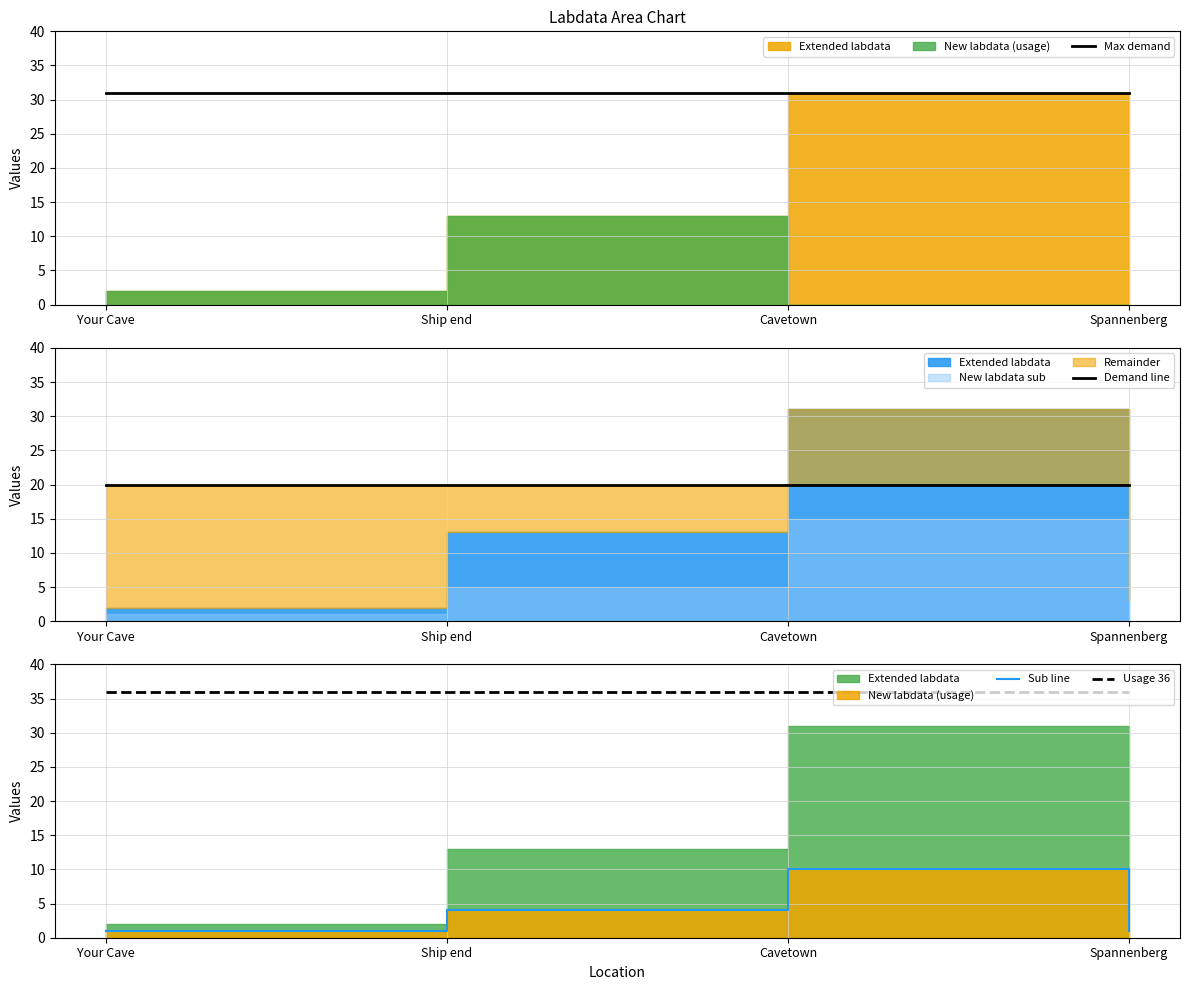

Rank the series by their maximum value, from highest to lowest.

Usage 36, Max demand, Demand line, Sub line